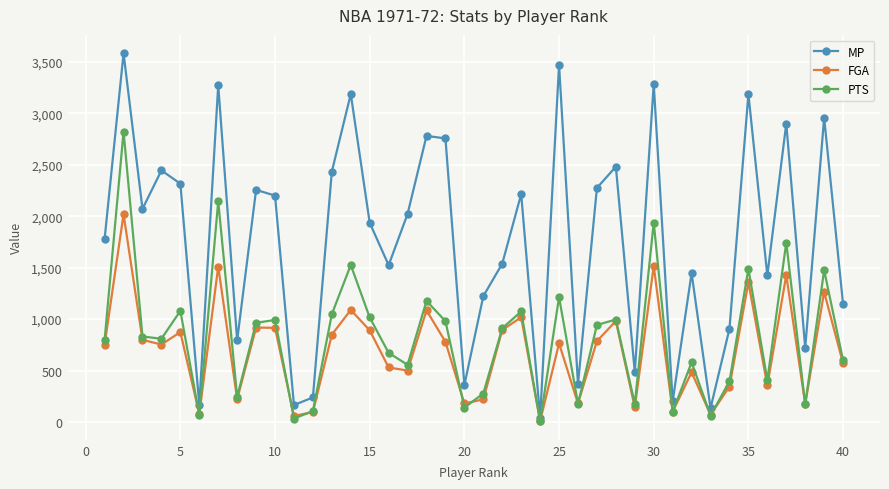

List the series in order of their peak value, highest first.

MP, PTS, FGA